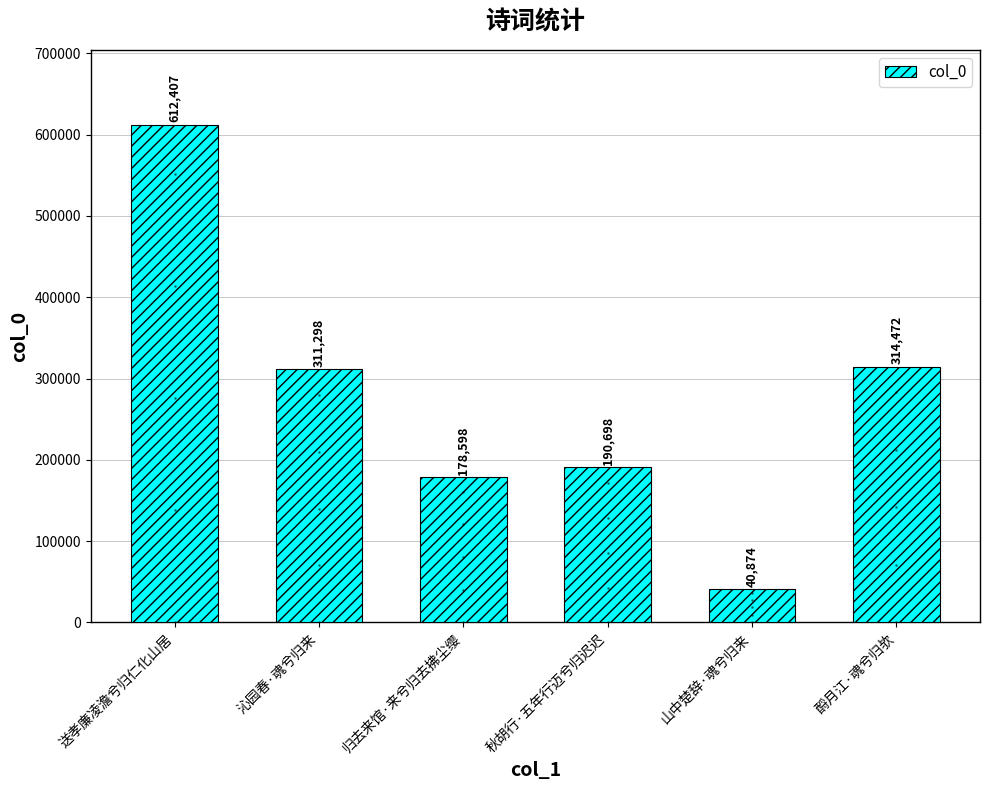

How many data points does each series have?

6